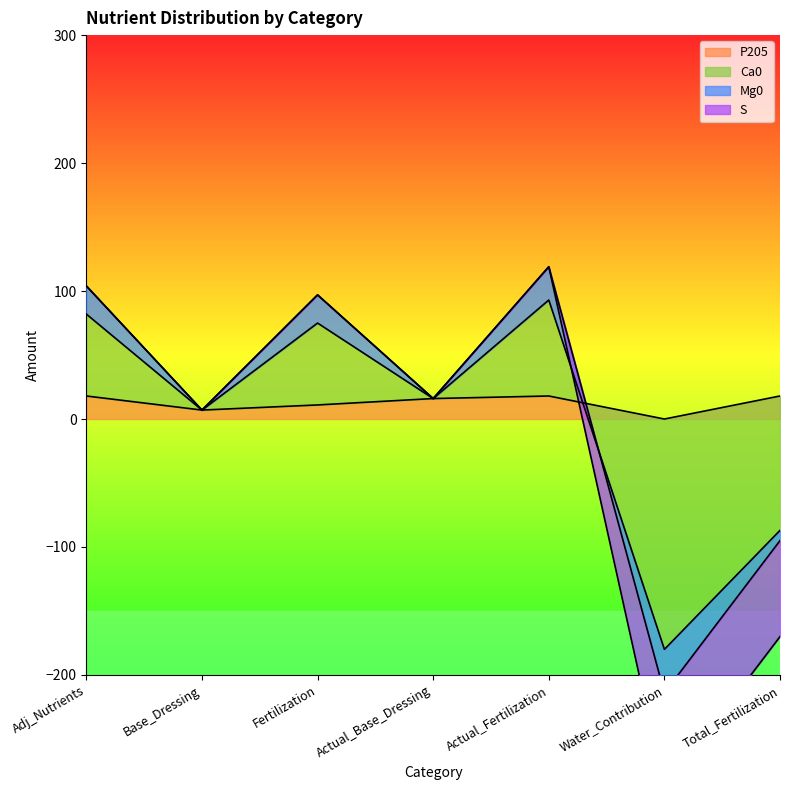

Which series has the widest spread of values?

Ca0